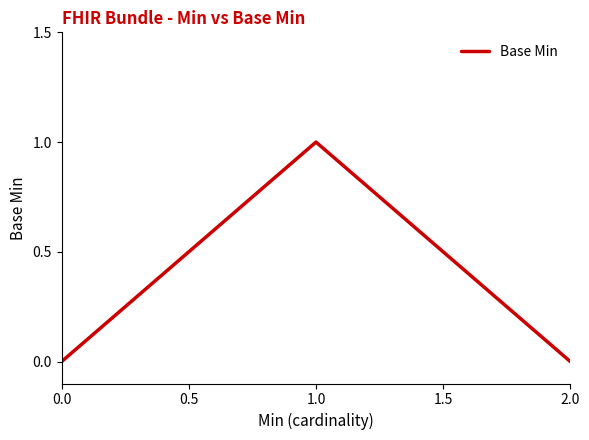

What is the difference between the maximum and minimum values?

1